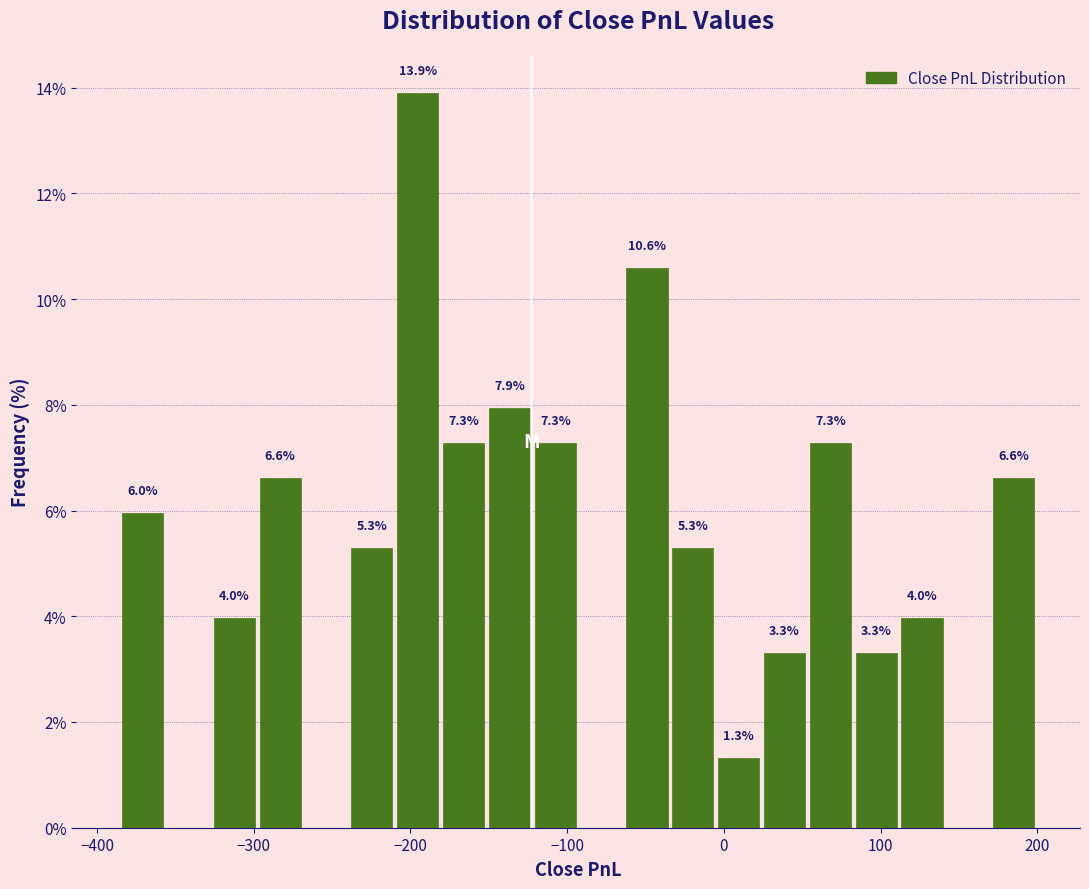

Read against the x-axis, roughly where is the centre of the tallest bar?

-200